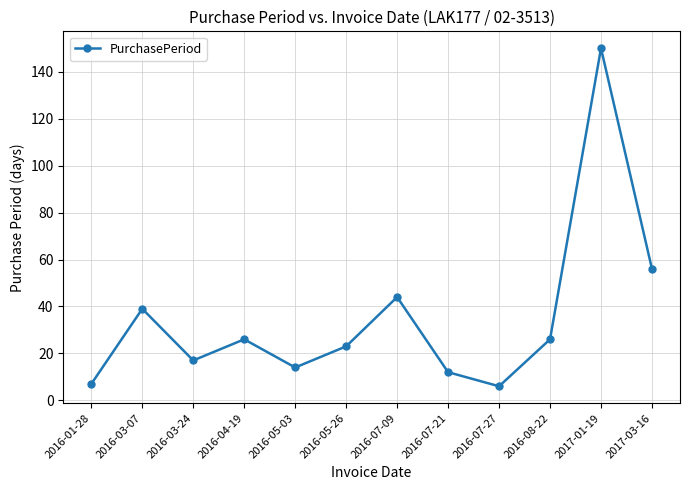

What is the sum of the values at 2017-03-16 and 2017-01-19?

206